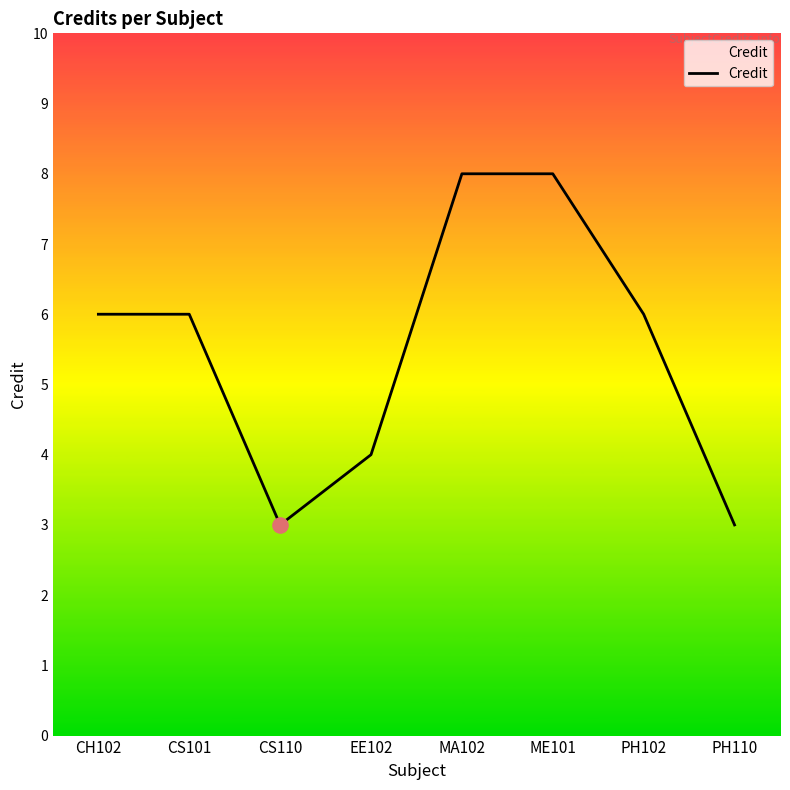

Which has a higher value, CS110 or EE102?

EE102